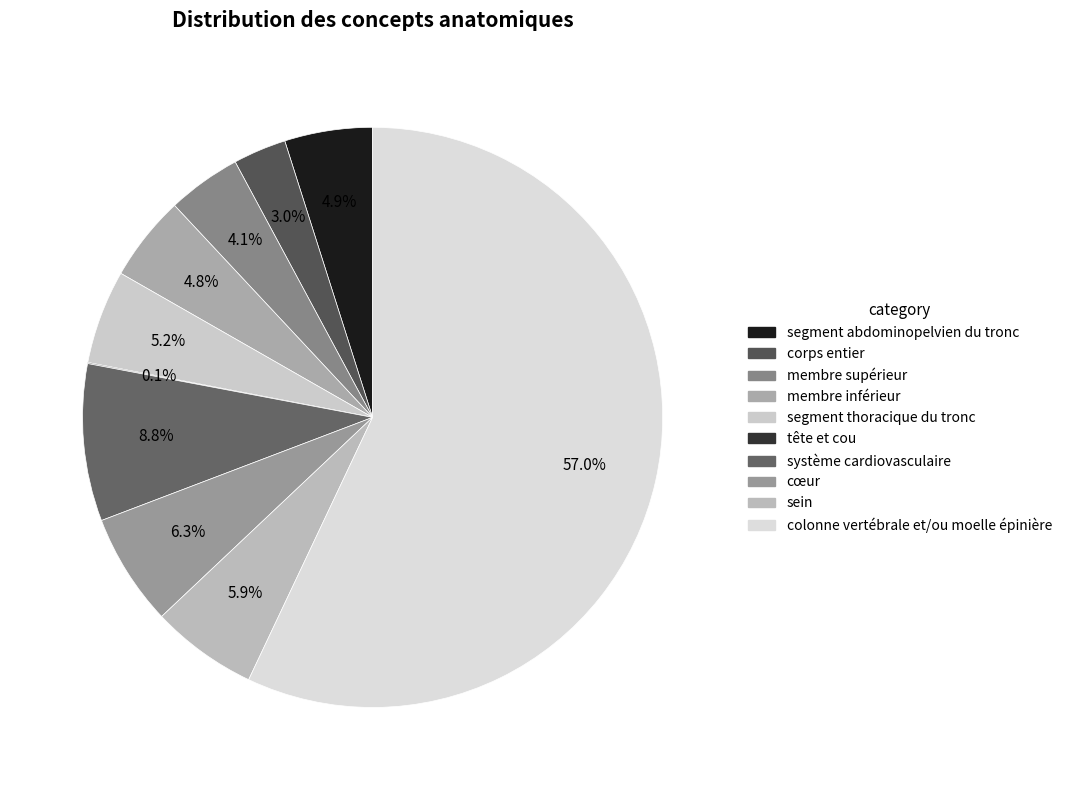

Combined, do sein and membre inférieur account for over 50%?

No